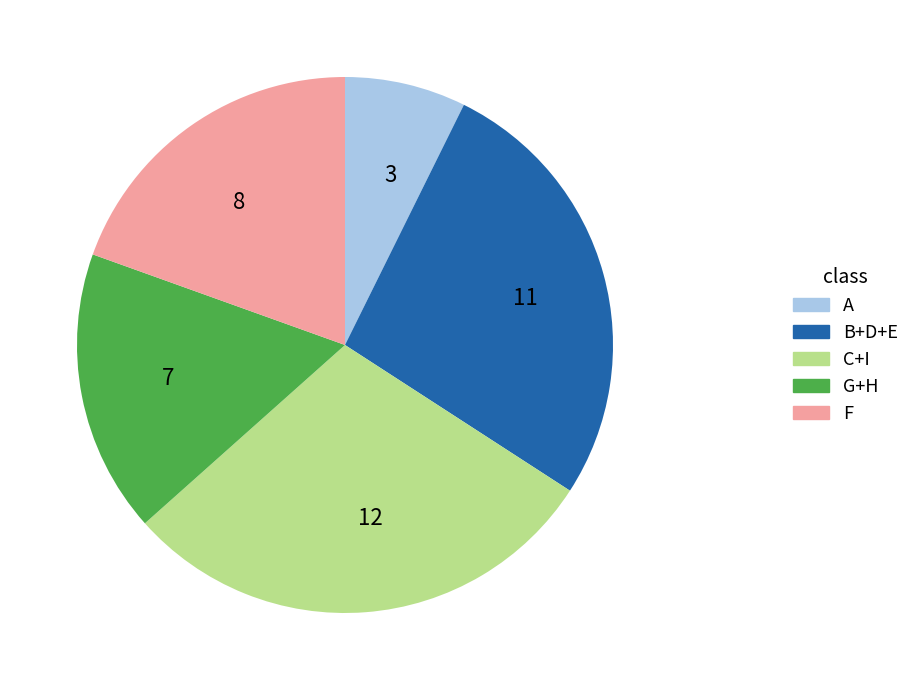

Is the sum of 12 and 11 greater than half?

Yes